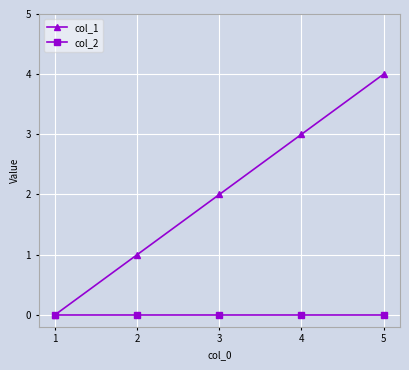

Which label corresponds to the largest value in the chart?

5